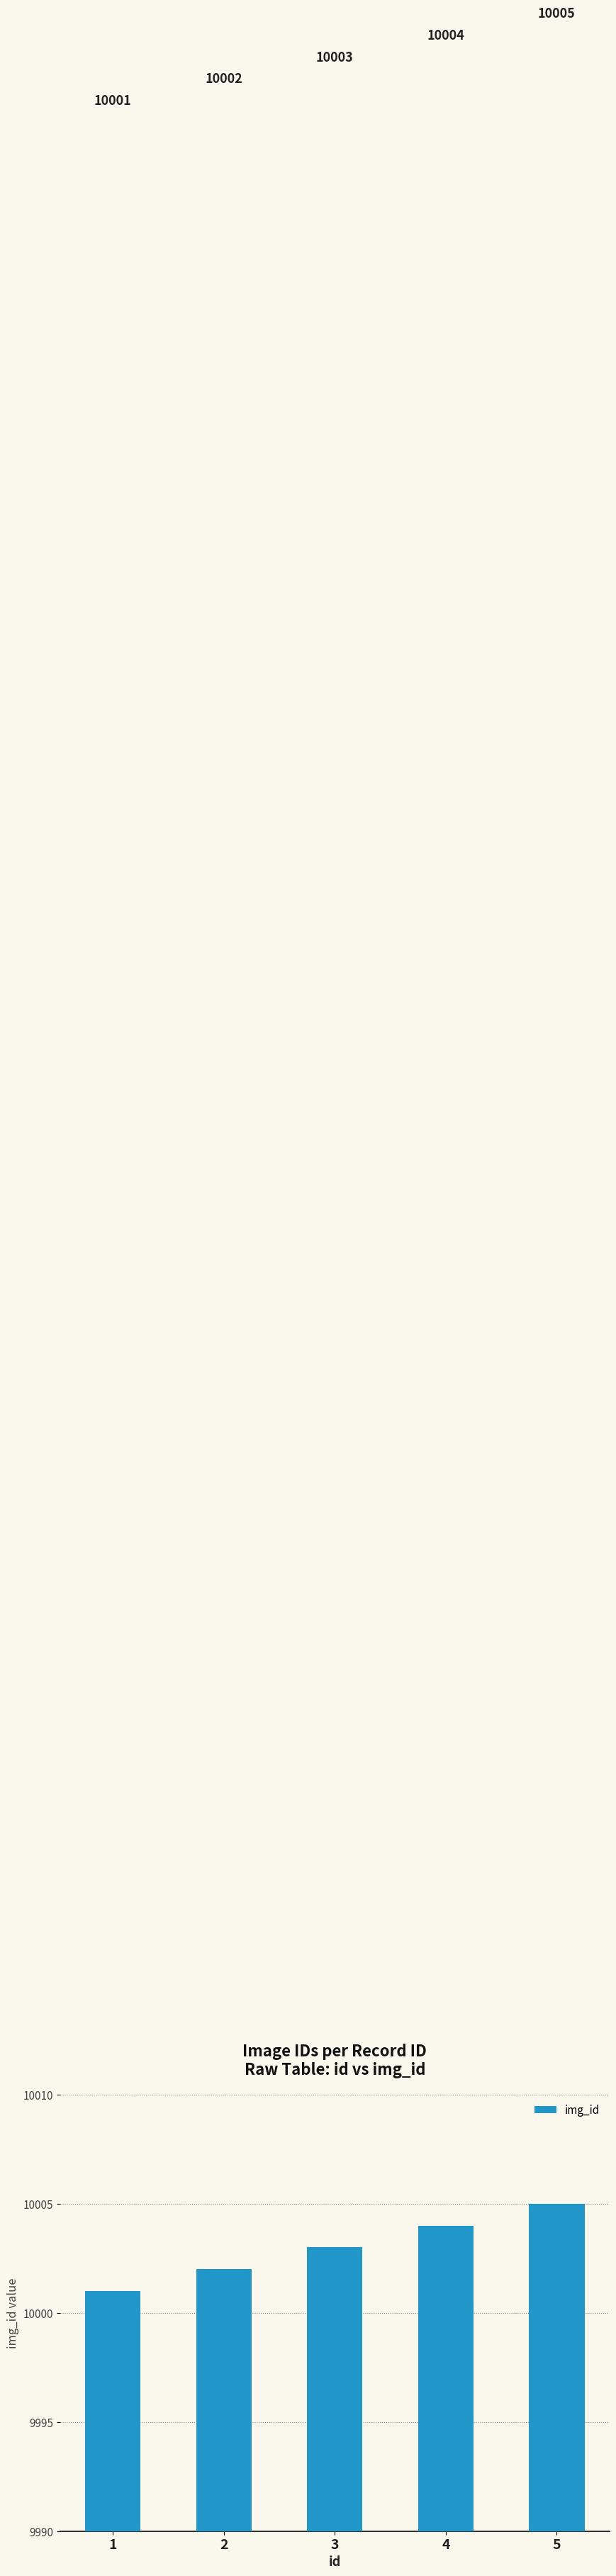

Approximately how many times larger is the value at 5 compared to 4?

1.0